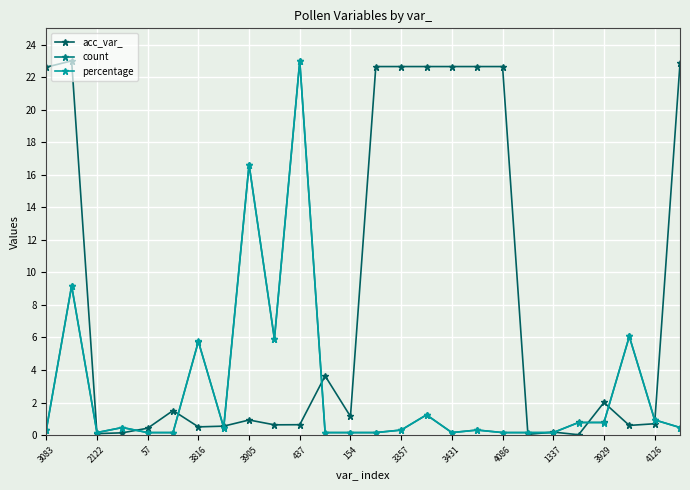

At how many categories does at least one series exceed 10?

11